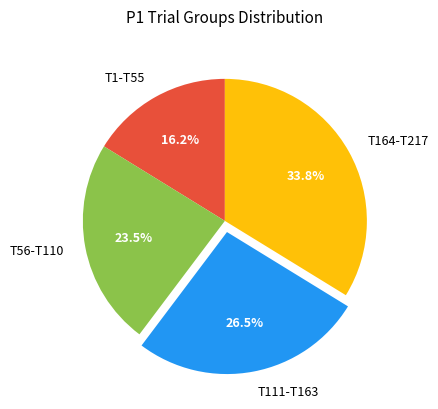

Which has a higher value, T164-T217 or T1-T55?

T164-T217